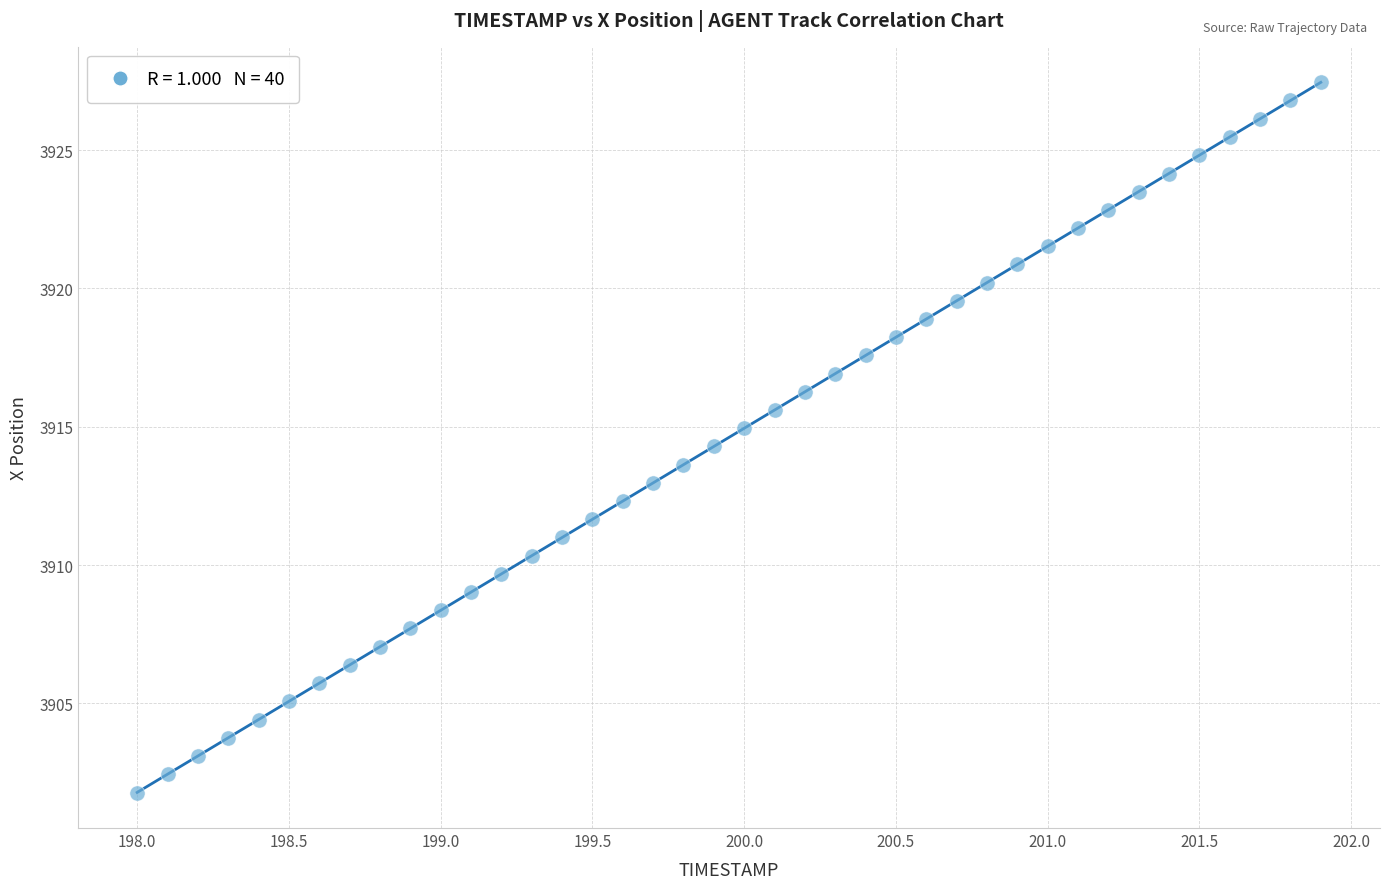

What is the range of Y values (max minus min)?

25.7